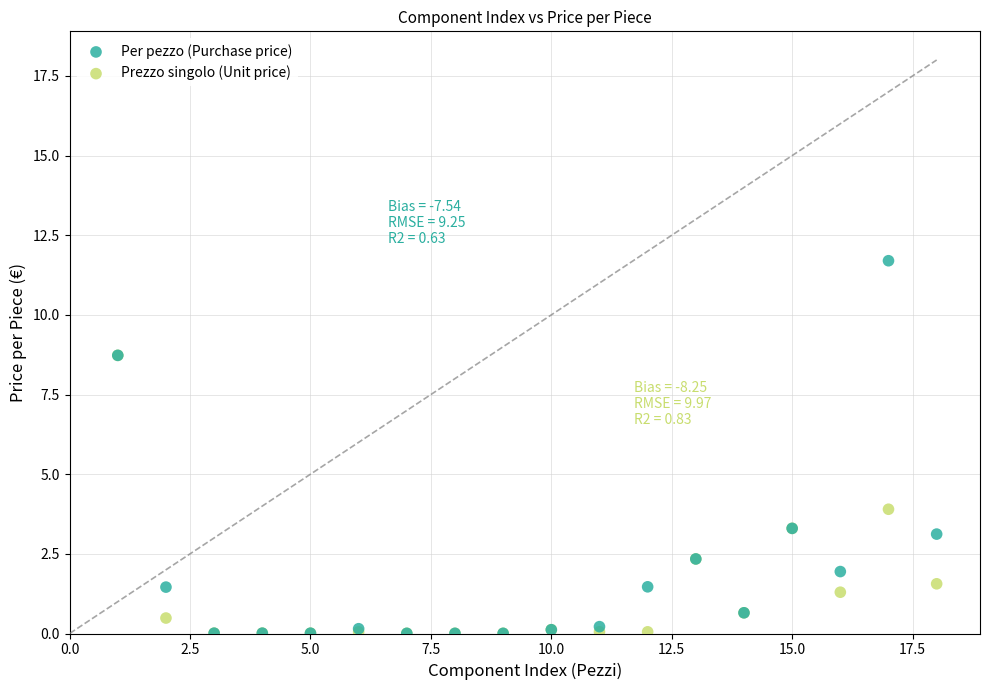

Which series reaches the maximum Y coordinate?

Per pezzo (Purchase price)